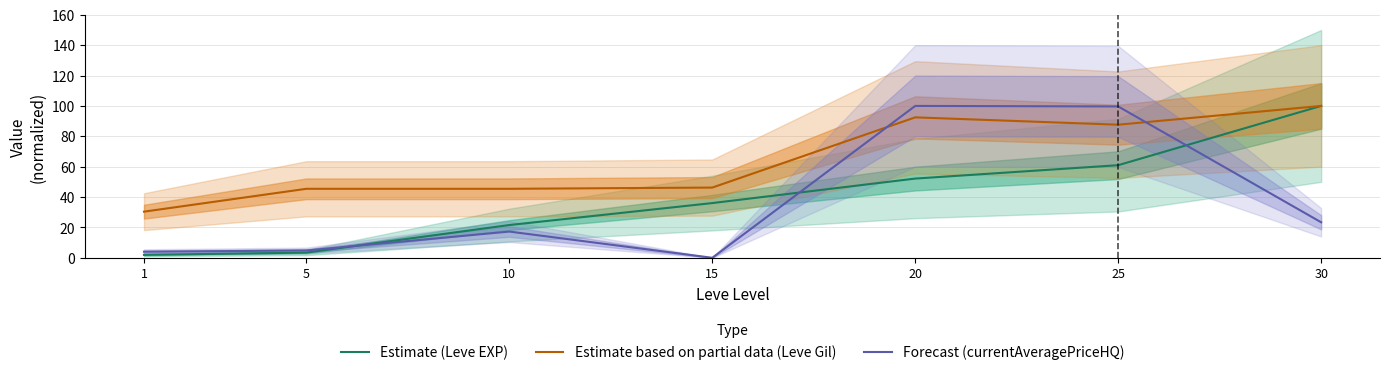

What is the highest value of the Estimate (Leve EXP) series?

100.0